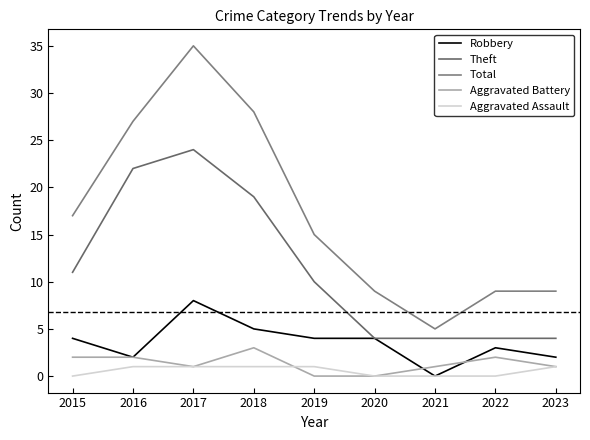

Which series has the widest spread of values?

Total